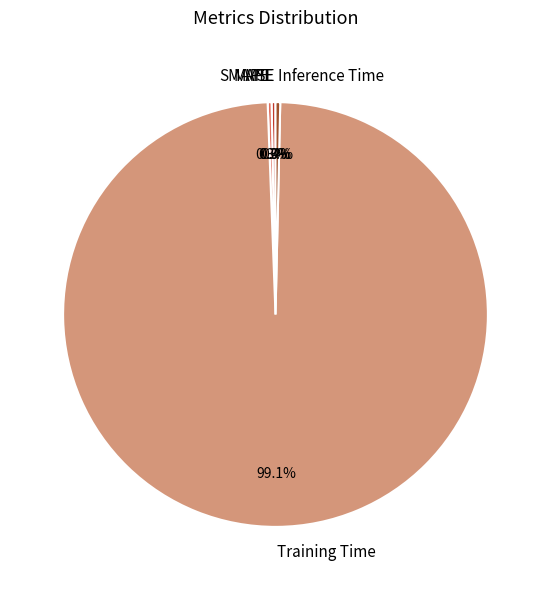

Does any single category account for the majority?

Yes